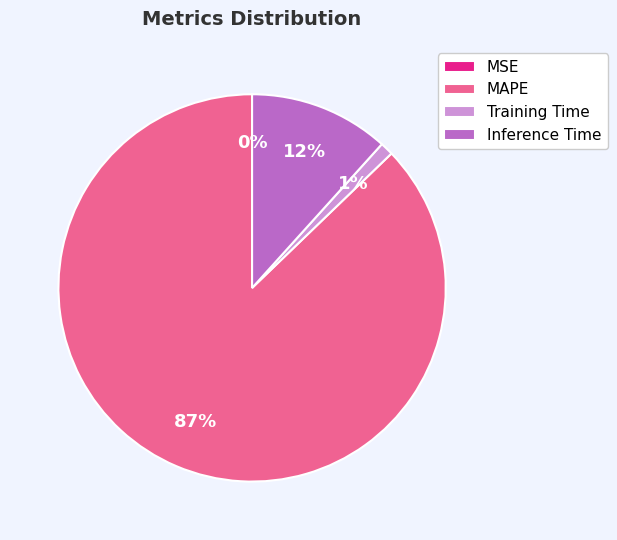

To the nearest percent, what is the difference between the largest and smallest slice percentages?

87%